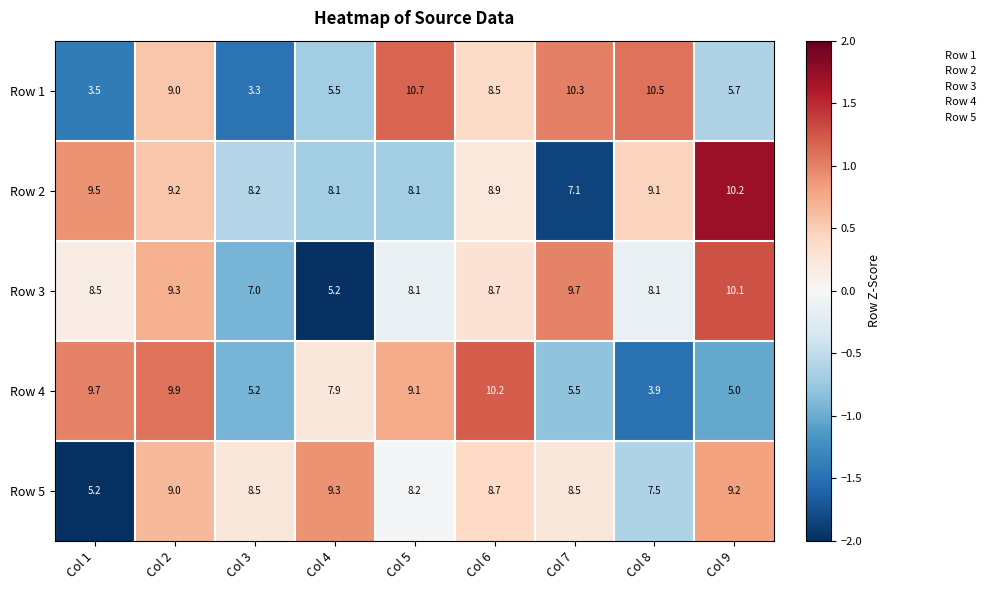

Between Col 2 and Col 8, which series saw the biggest shift?

Row 4